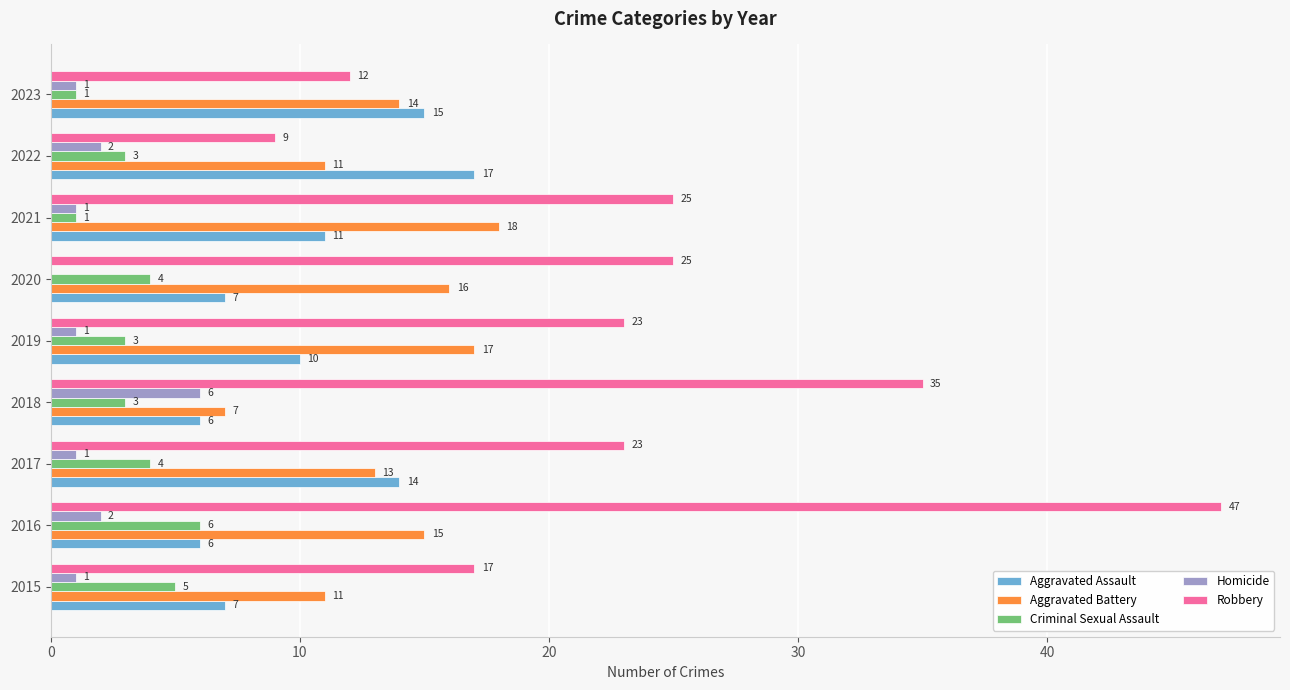

What is the sum of the Criminal Sexual Assault values at 2015 and 2018?

8